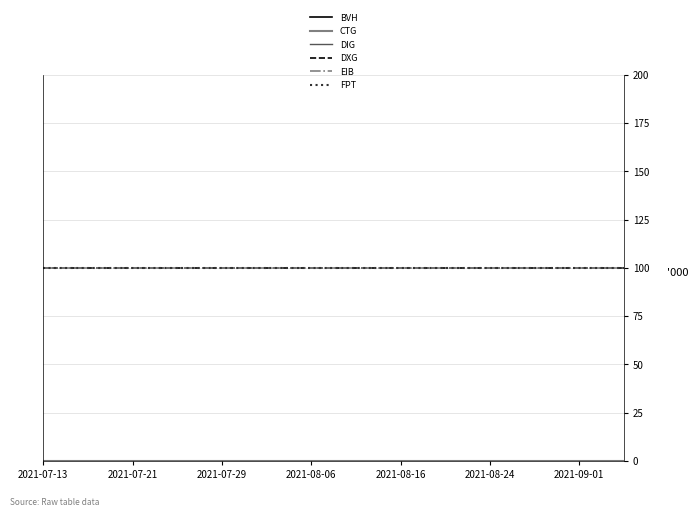

Reading right to left, extract all data points from this chart.

BVH: 0	0	0	0	0	0	0	0	0	0	0	0	0	0	0	0	0	0	0	0	0	0	0	0	0	0	0	0	0	0	0	0	0	0	0	0	0	0	0	0
CTG: 0	0	0	0	0	0	0	0	0	0	0	0	0	0	0	0	0	0	0	0	0	0	0	0	0	0	0	0	0	0	0	0	0	0	0	0	0	0	0	0
DIG: 0	0	0	0	0	0	0	0	0	0	0	0	0	0	0	0	0	0	0	0	0	0	0	0	0	0	0	0	0	0	0	0	0	0	0	0	0	0	0	0
DXG: 100	100	100	100	100	100	100	100	100	100	100	100	100	100	100	100	100	100	100	100	100	100	100	100	100	100	100	100	100	100	100	100	100	100	100	100	100	100	100	100
EIB: 100	100	100	100	100	100	100	100	100	100	100	100	100	100	100	100	100	100	100	100	100	100	100	100	100	100	100	100	100	100	100	100	100	100	100	100	100	100	100	100
FPT: 100	100	100	100	100	100	100	100	100	100	100	100	100	100	100	100	100	100	100	100	100	100	100	100	100	100	100	100	100	100	100	100	100	100	100	100	100	100	100	100